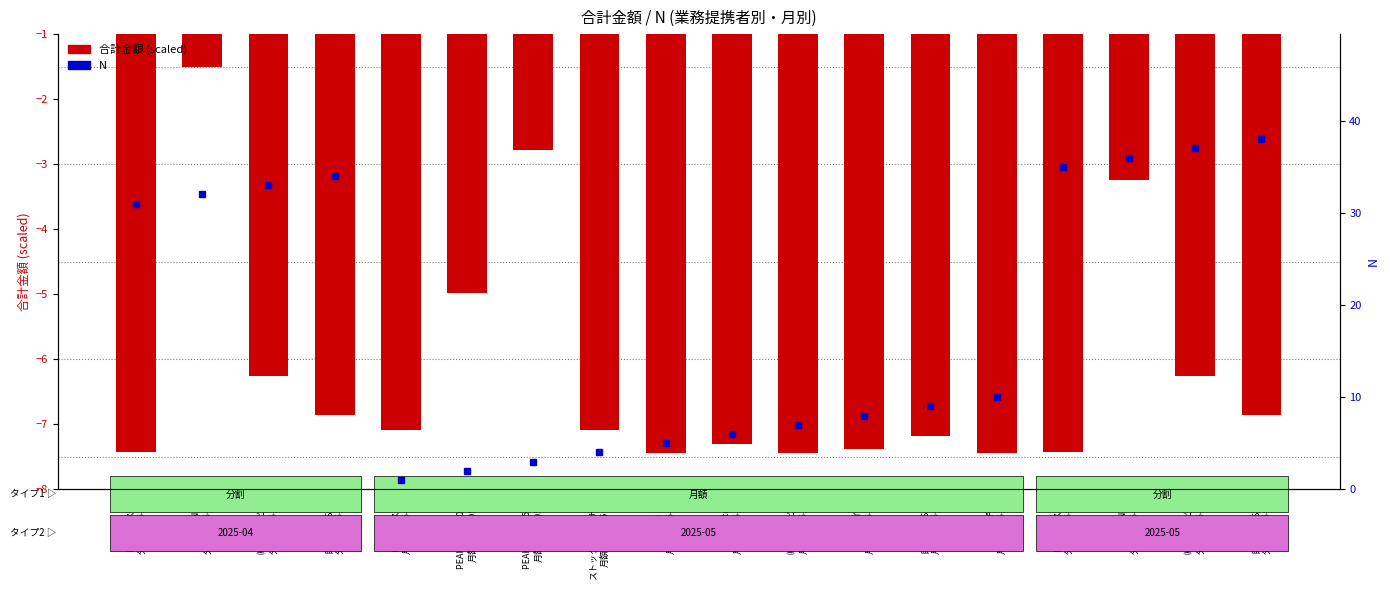

What is the approximate value of N at ㈱クインビー
分割/2025-04?

33.0